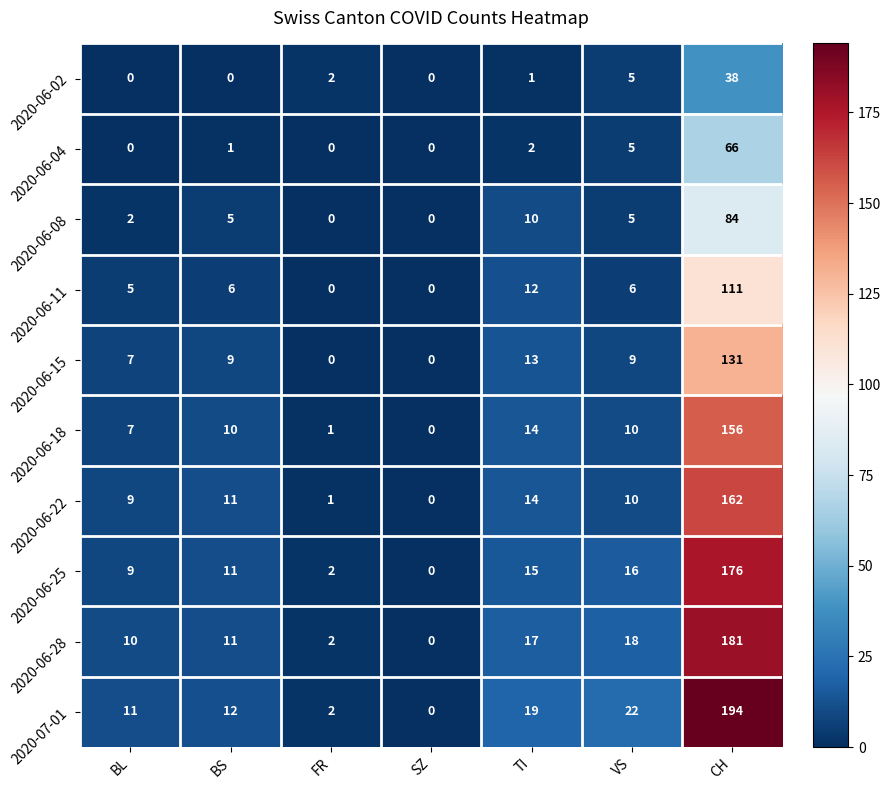

What is the total value across all series at VS?

106